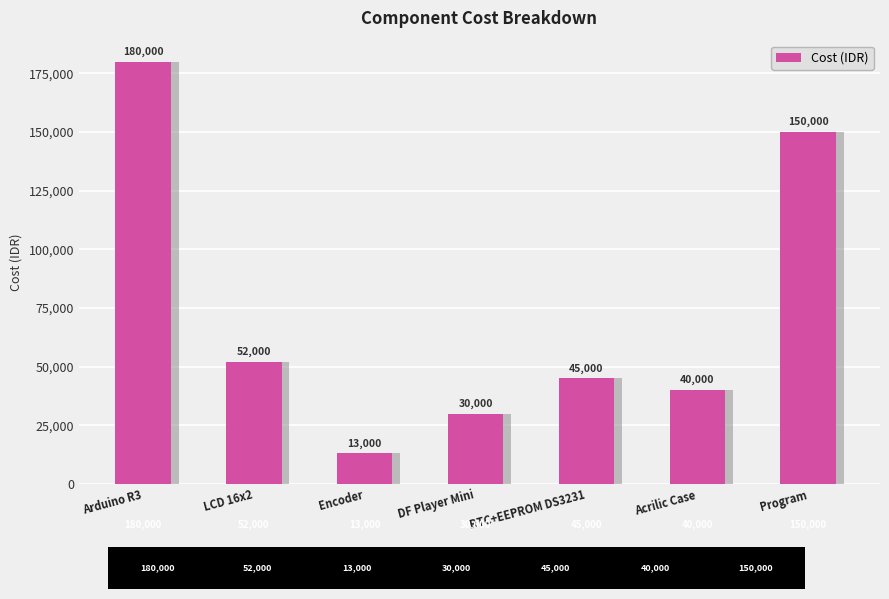

Reading right to left, list all the values displayed in this chart.

Program=150000	Acrilic Case=40000	RTC+EEPROM DS3231=45000	DF Player Mini=30000	Encoder=13000	LCD 16x2=52000	Arduino R3=180000